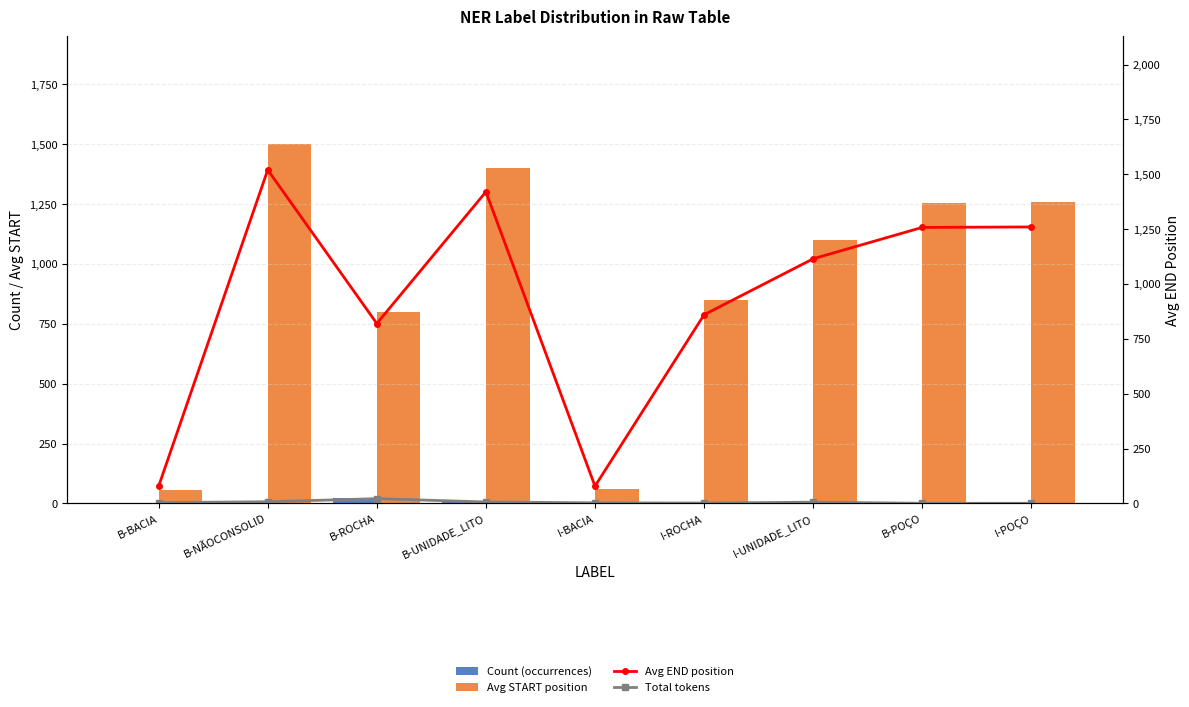

What is the value of the Avg START position bar at the 5th from the left?

62